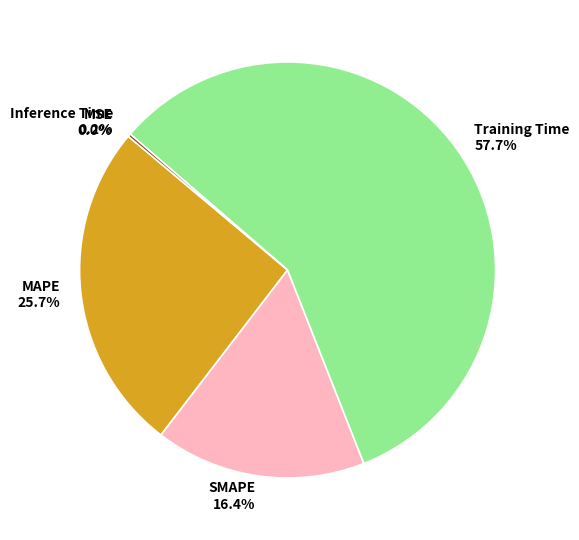

Between MAPE and Training Time, which is larger?

Training Time